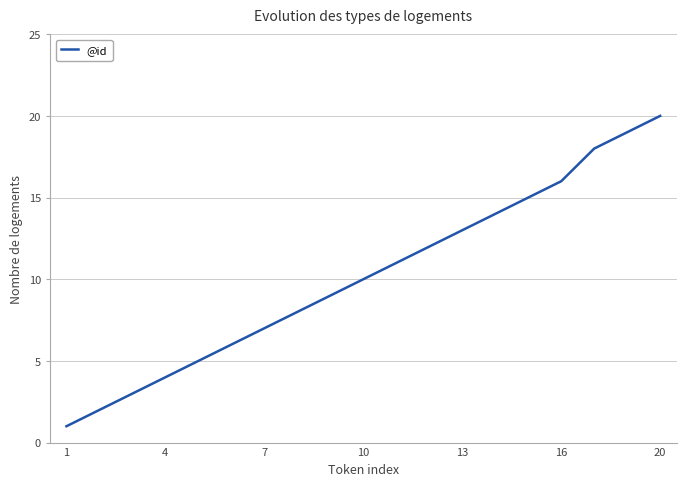

What is the greatest value displayed?

20